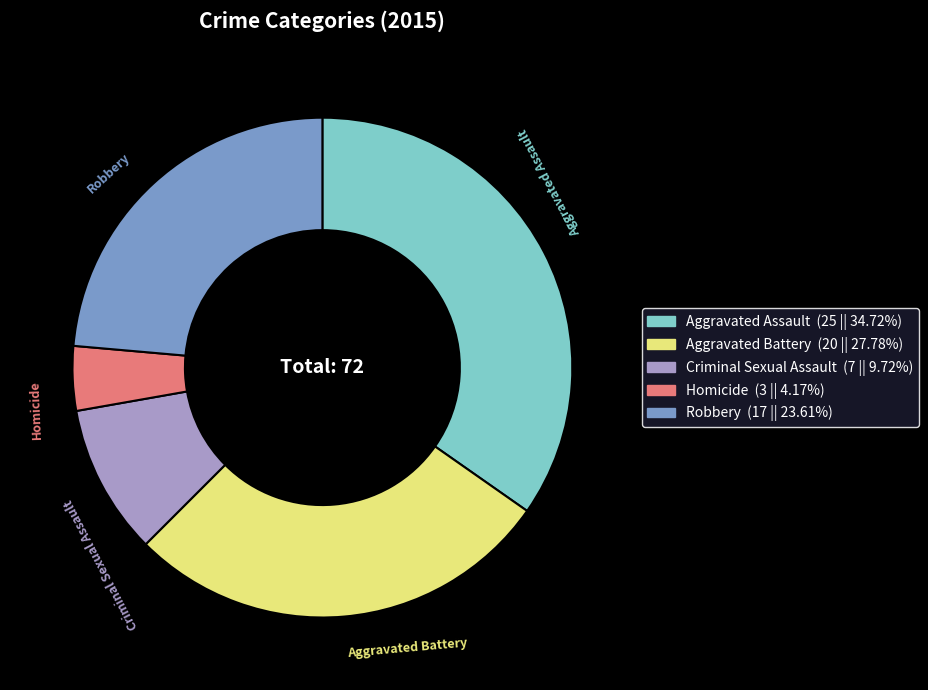

Does Robbery represent more than half of the total?

No